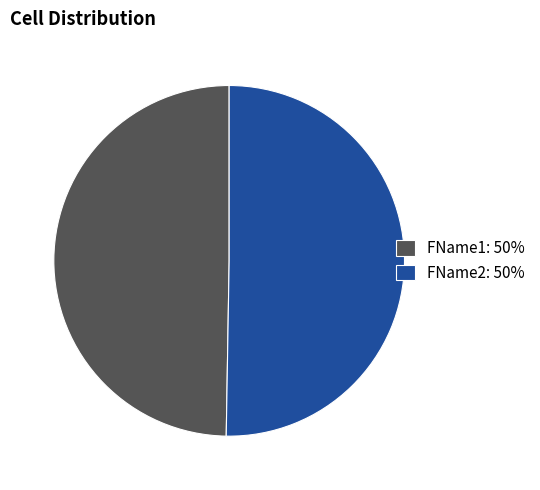

Does FName2 represent more than half of the total?

Yes